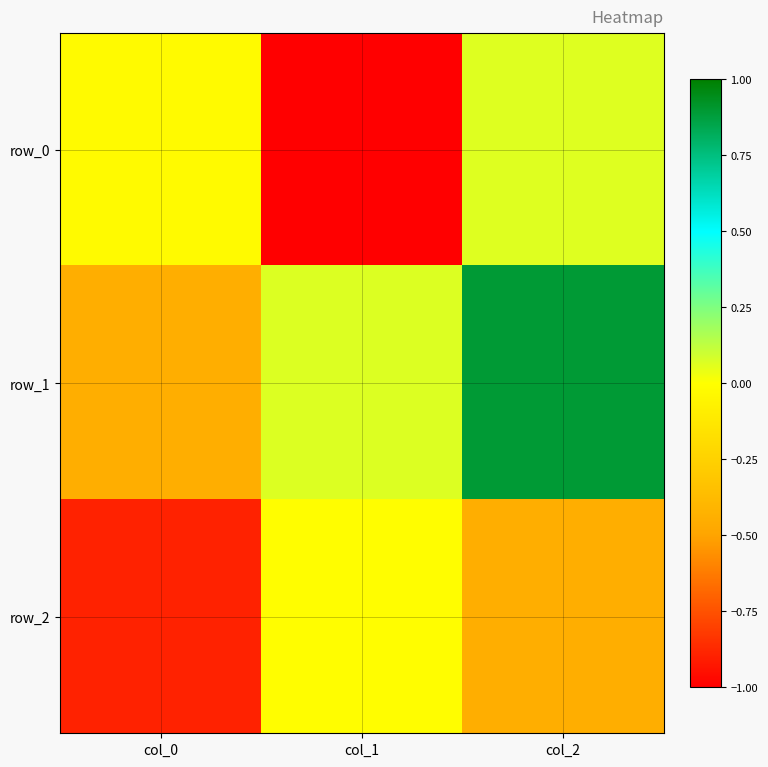

True or false: row_0 has a value of -1.0 at col_1.

True